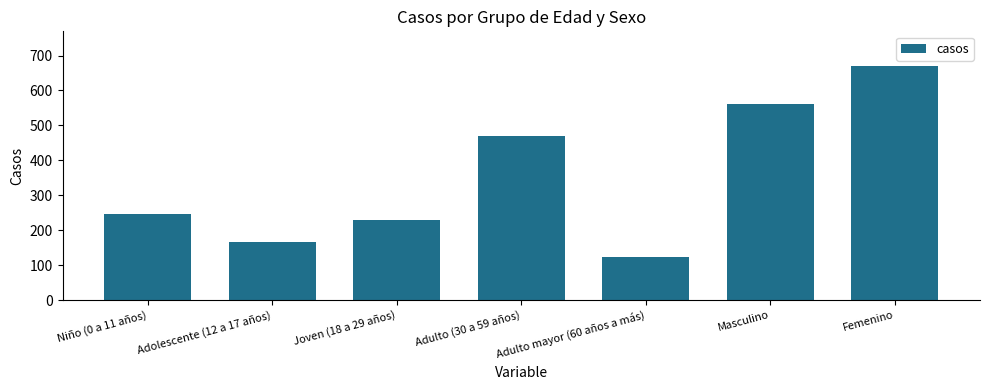

The value at Adulto (30 a 59 años) is 469. True or false?

True